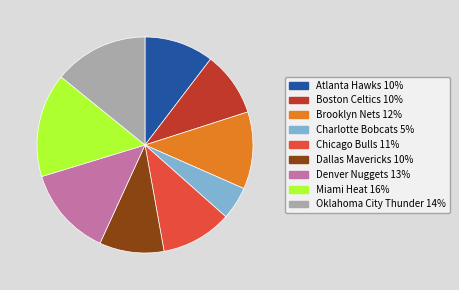

How many segments does this pie chart have?

9